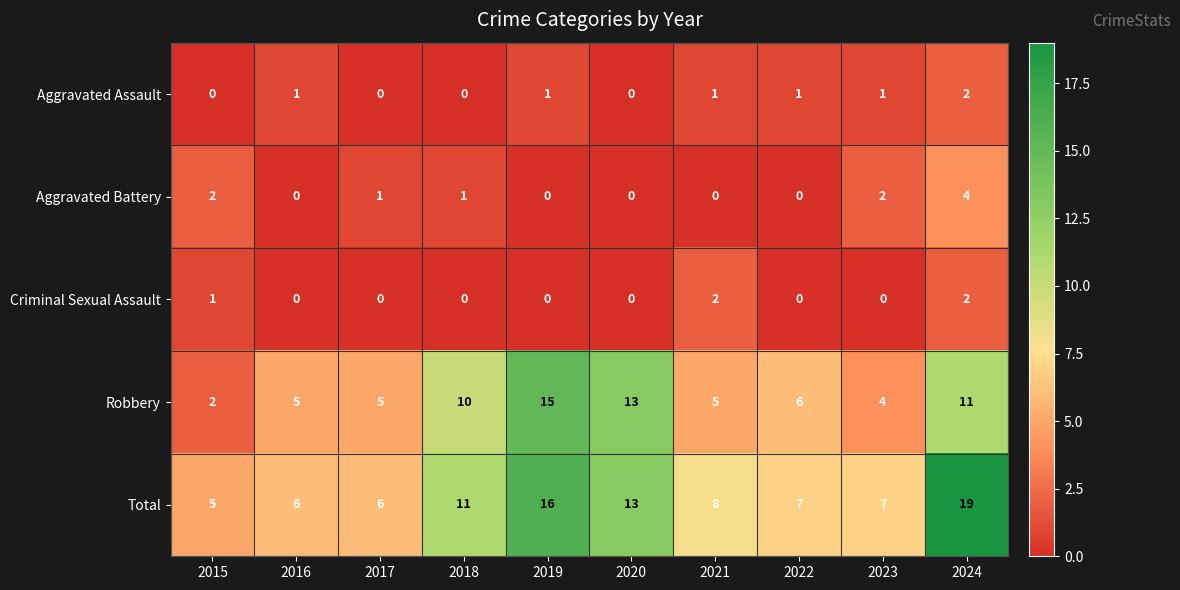

What is the difference between the Total values at 2017 and 2018?

5